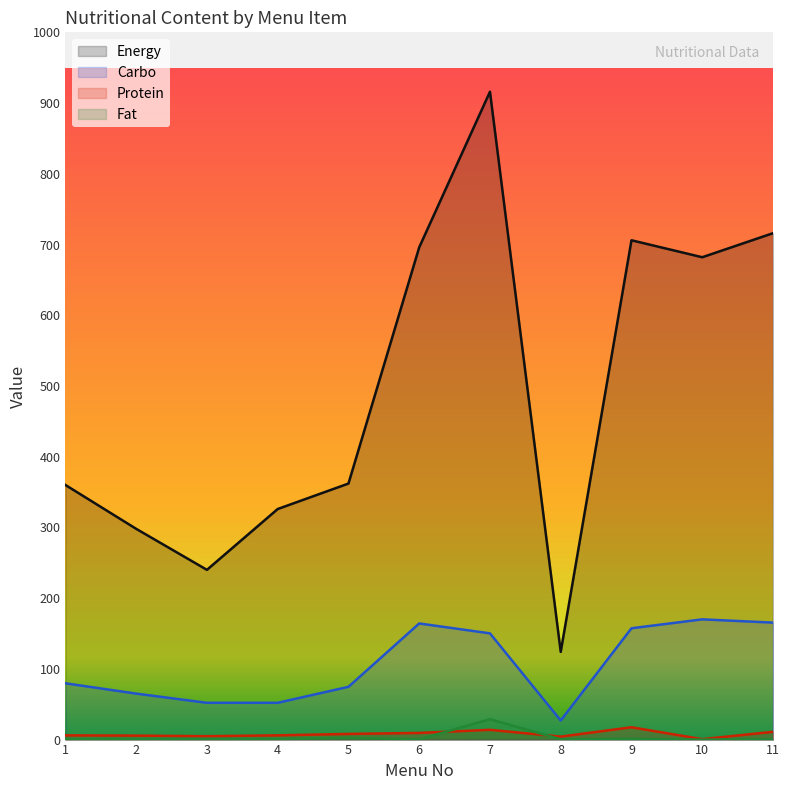

Does the chart display data point markers on the line(s)?

No